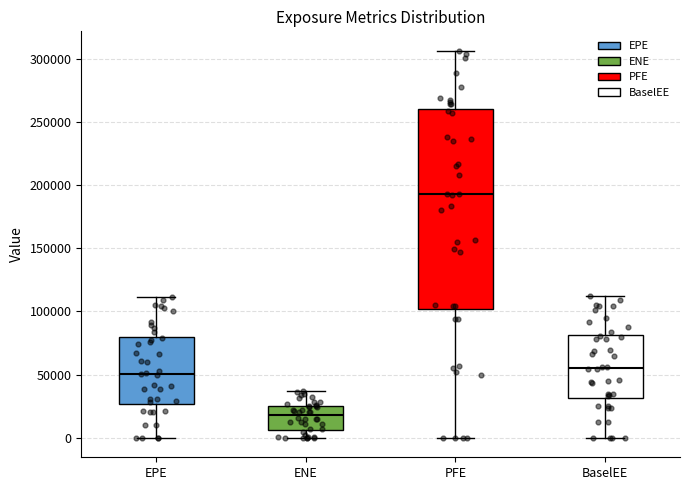

Where is the lower edge of the box for PFE on the y-axis? The values are not printed on the chart, so give them approximately, as read against the axis.

100000